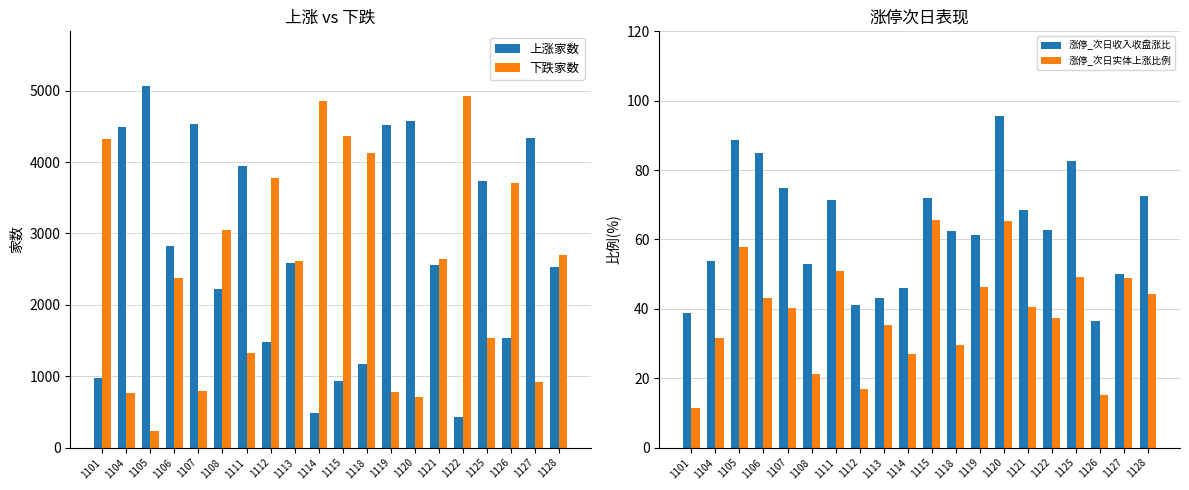

What is the difference between the highest and lowest values at 1111?

3889.1